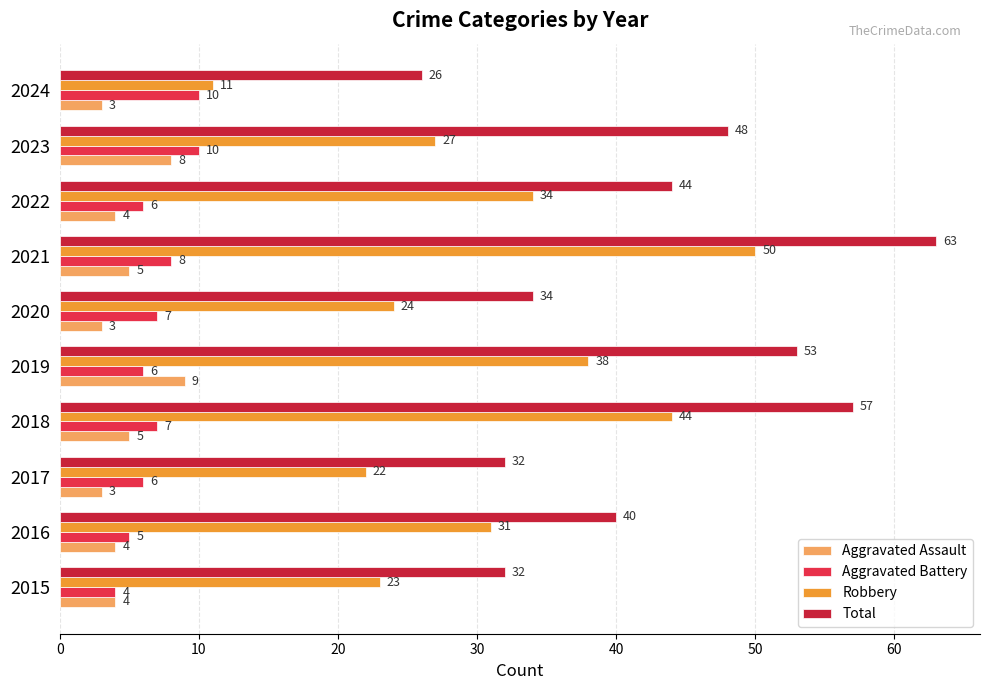

Count the Aggravated Assault values in the range 3 to 5.

8